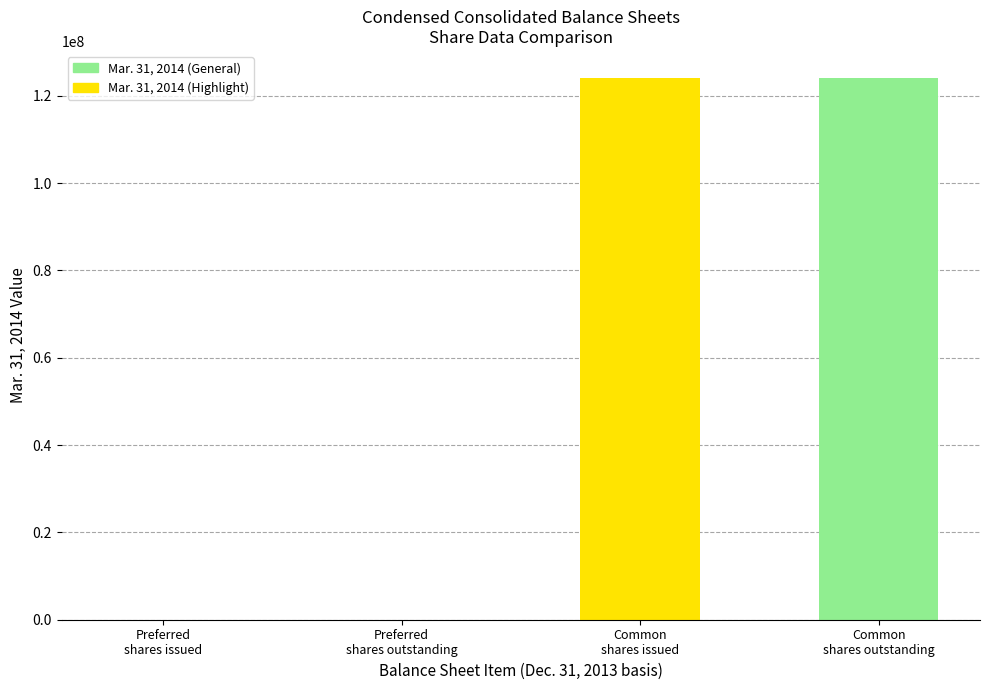

What is the average value?

62020378